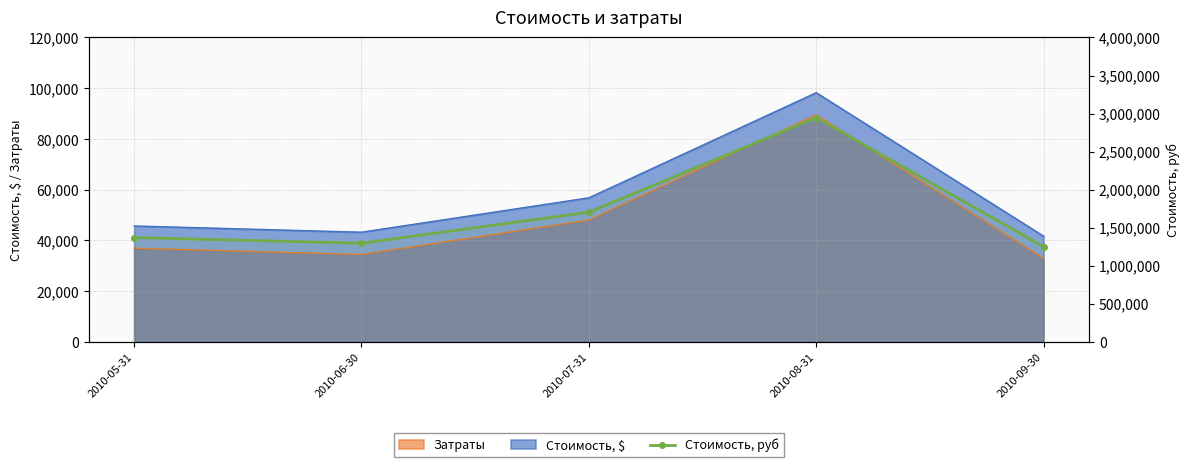

What is the maximum value shown in the chart?

2947020